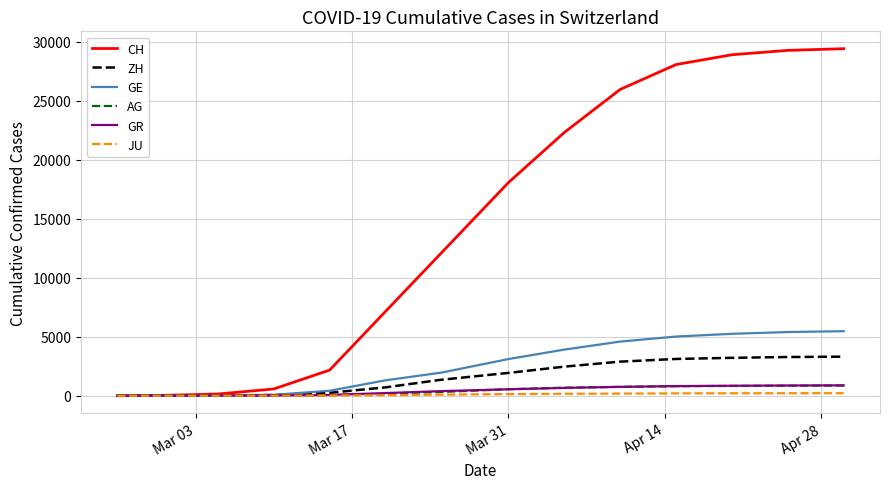

What is the maximum value shown in the chart?

29407